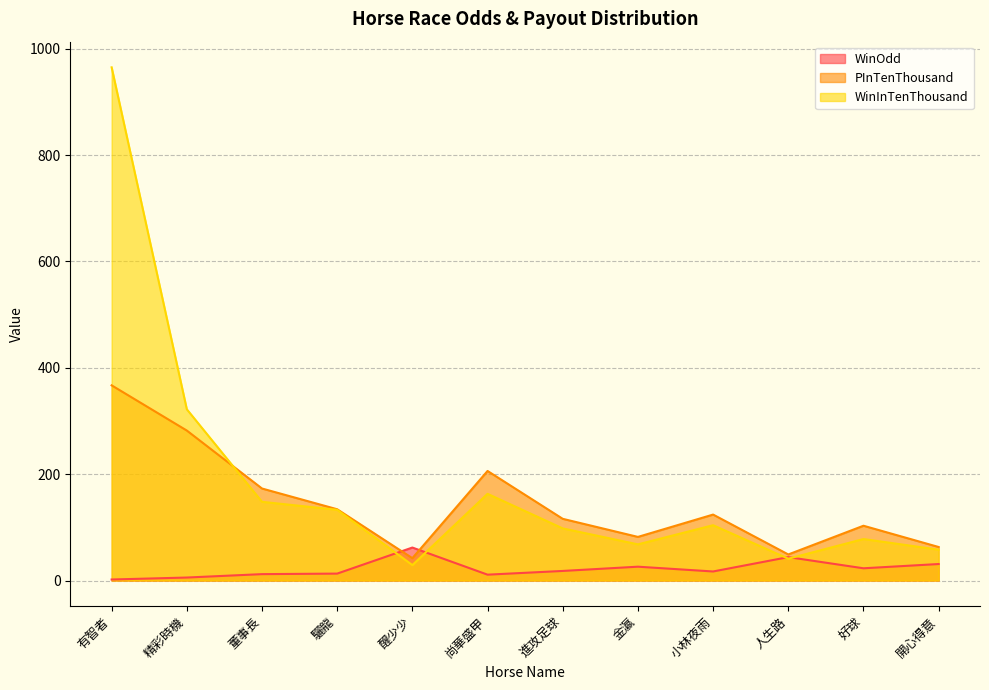

The WinOdd series shows 65.4 at 人生路. True or false?

False